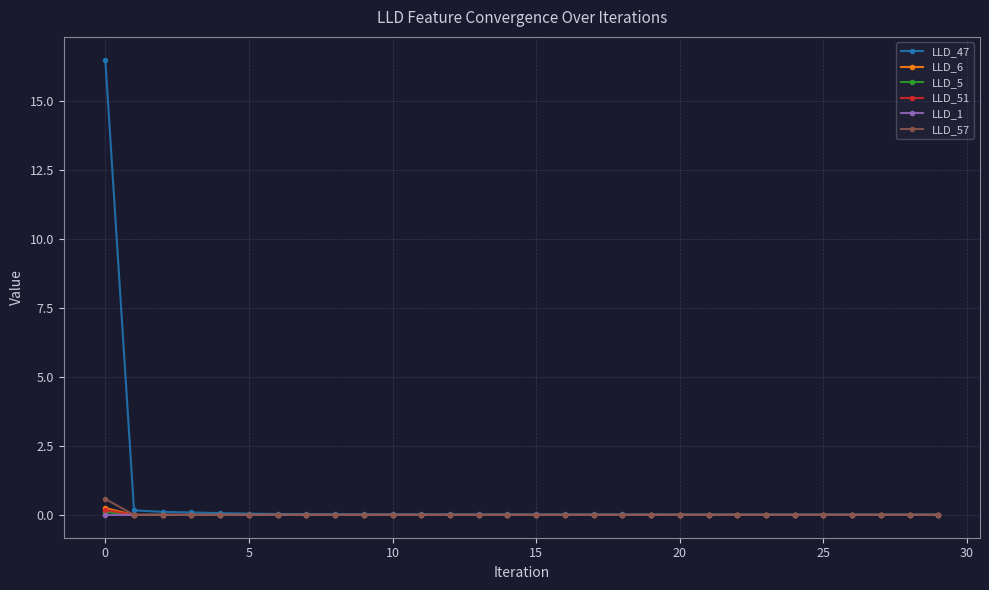

What is the difference between the maximum and second lowest values in the LLD_5 series?

0.1